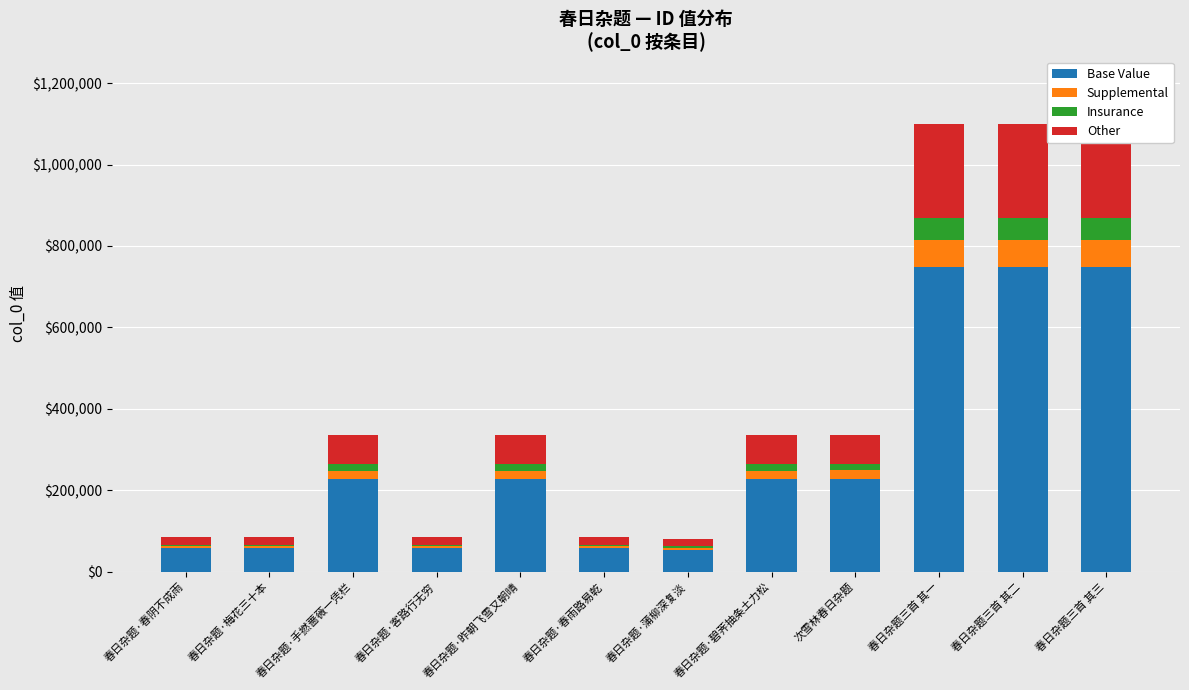

Count the number of data series in this chart.

4